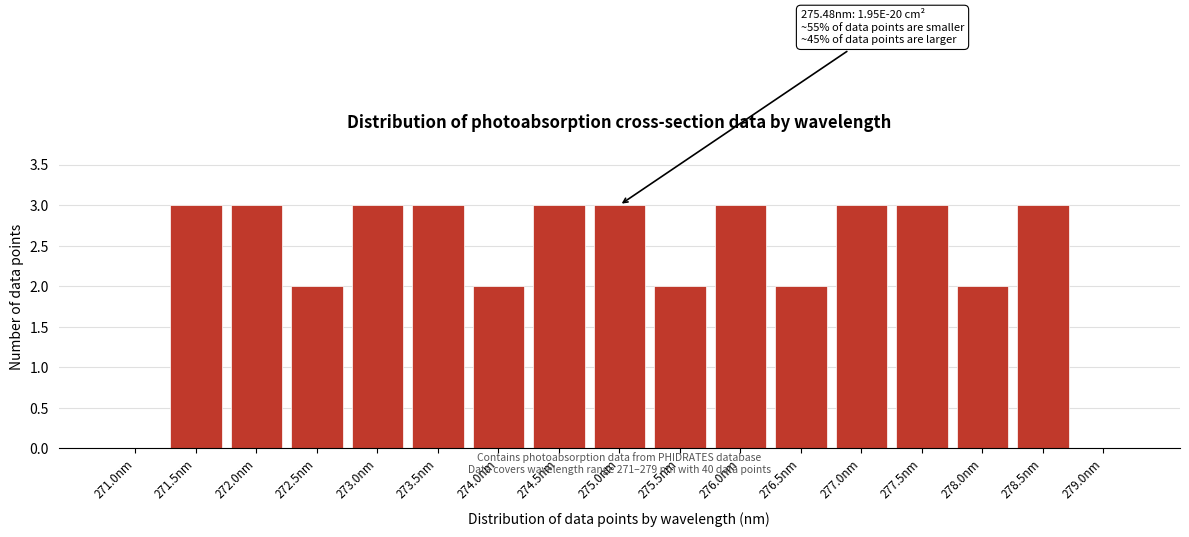

Reading left to right, what are all the values shown in this chart?

271.0nm=0	271.5nm=3	272.0nm=3	272.5nm=2	273.0nm=3	273.5nm=3	274.0nm=2	274.5nm=3	275.0nm=3	275.5nm=2	276.0nm=3	276.5nm=2	277.0nm=3	277.5nm=3	278.0nm=2	278.5nm=3	279.0nm=0